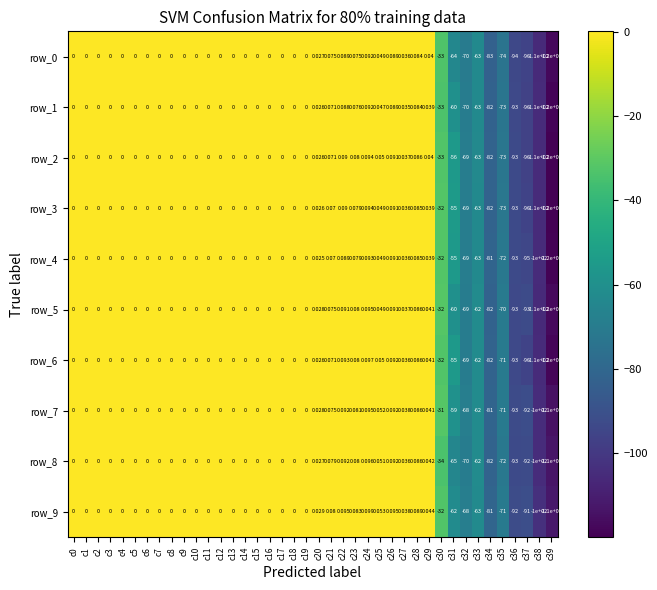

Is the value of row_4 at c13 greater than the value of row_1 at c37?

Yes